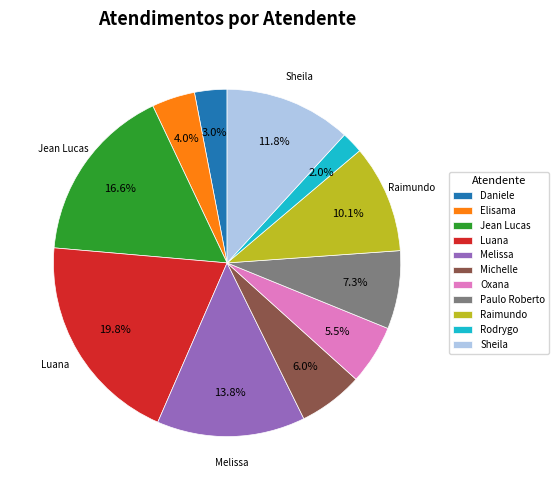

Is the sum of Elisama and Michelle greater than half?

No